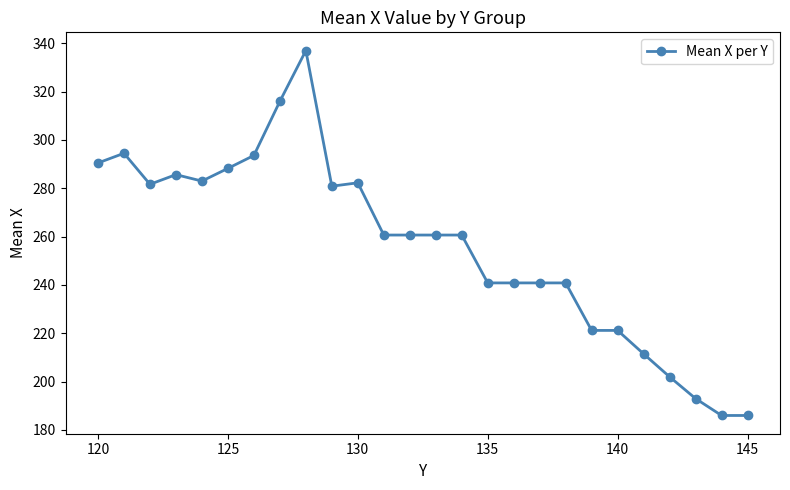

What is the value of the 22nd point from the left?

211.5